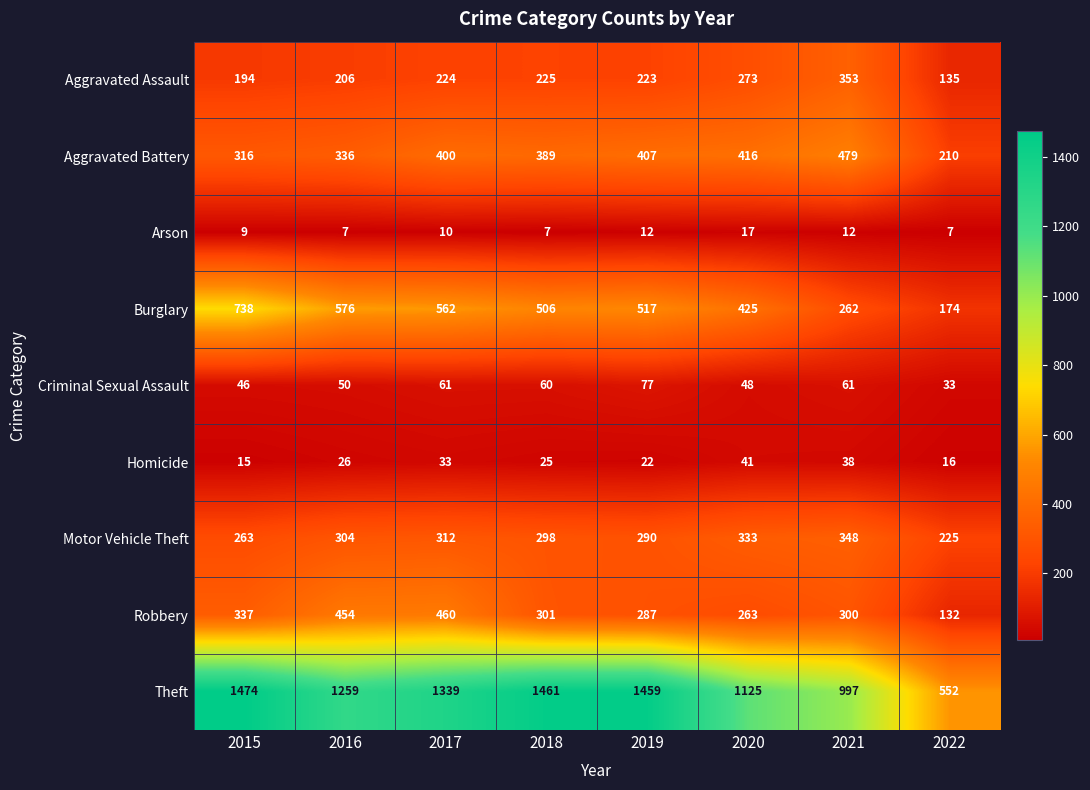

At 2022, list the series in order from smallest to largest.

Arson, Homicide, Criminal Sexual Assault, Robbery, Aggravated Assault, Burglary, Aggravated Battery, Motor Vehicle Theft, Theft